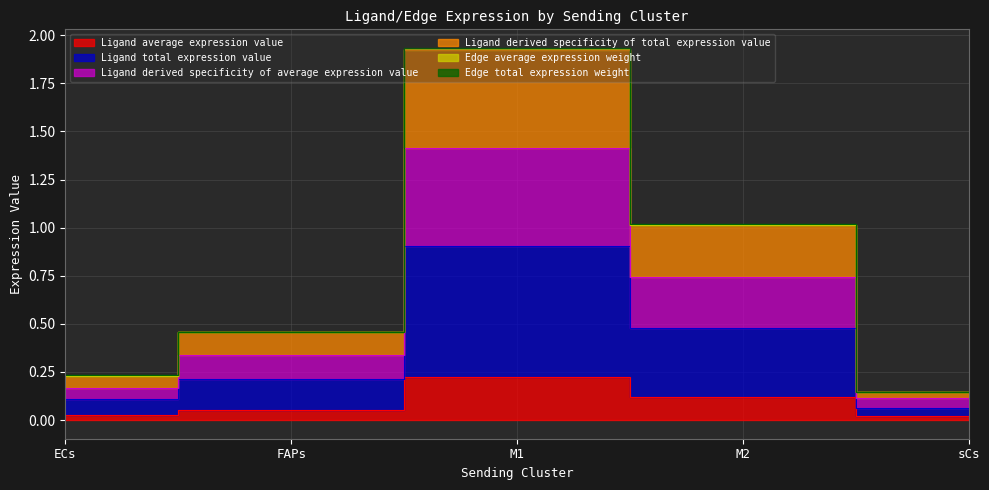

At which category is the sum across all series the highest?

M1